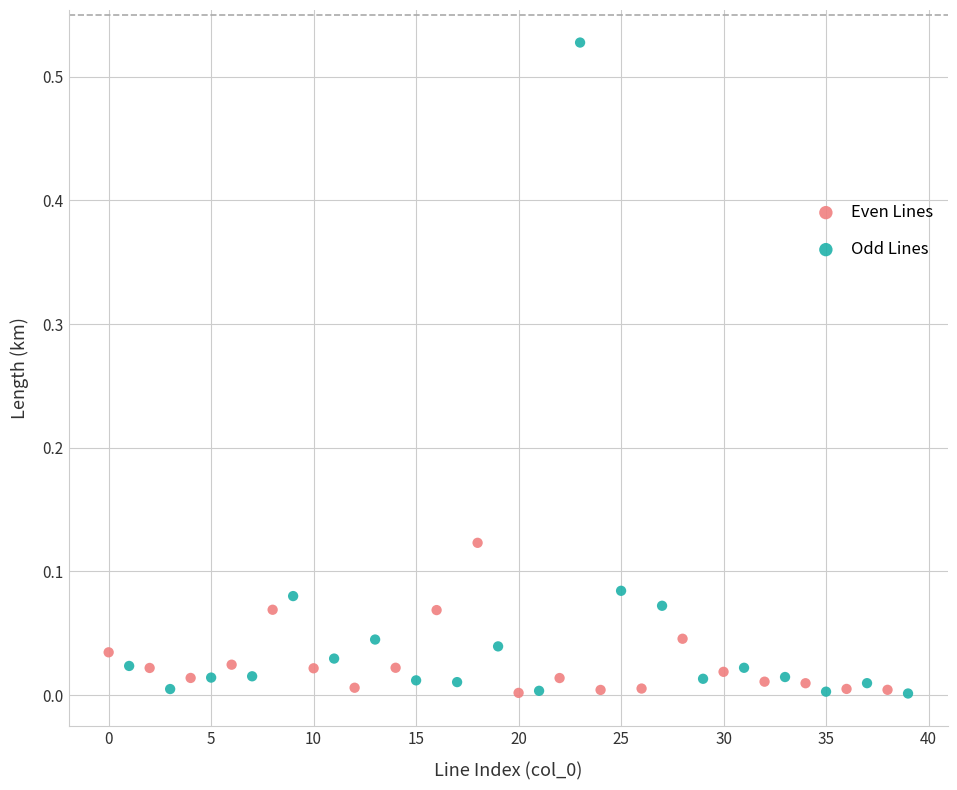

Which series reaches the maximum Y coordinate?

Odd Lines